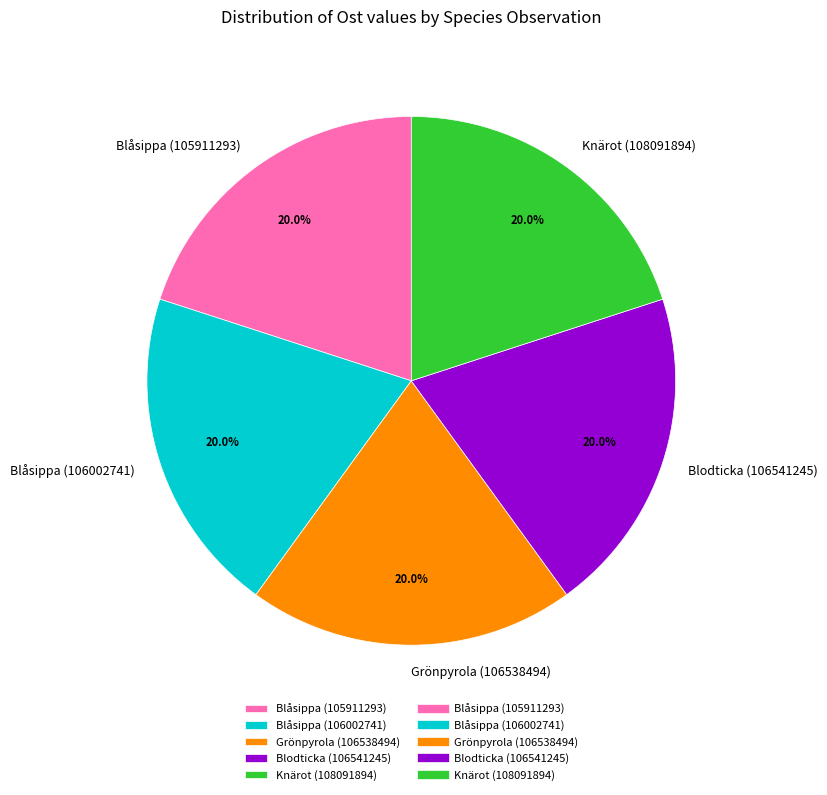

Is the sum of Knärot (108091894) and Blodticka (106541245) greater than half?

No